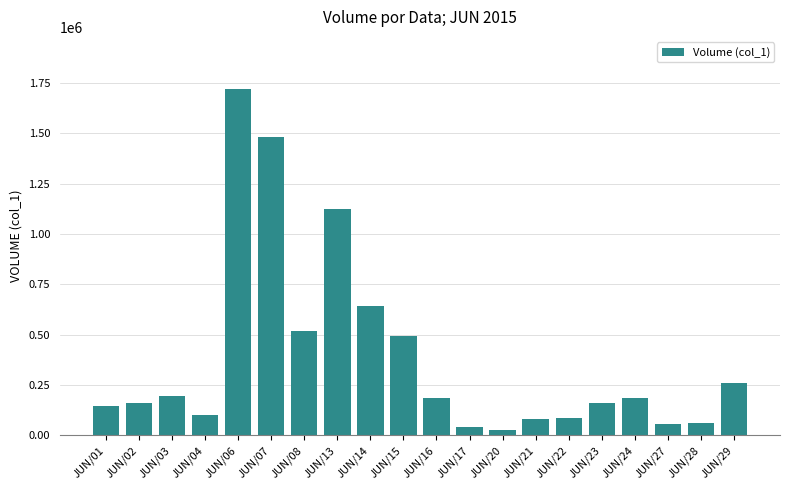

Approximately how many times larger is the value at JUN/23 compared to JUN/08?

0.3